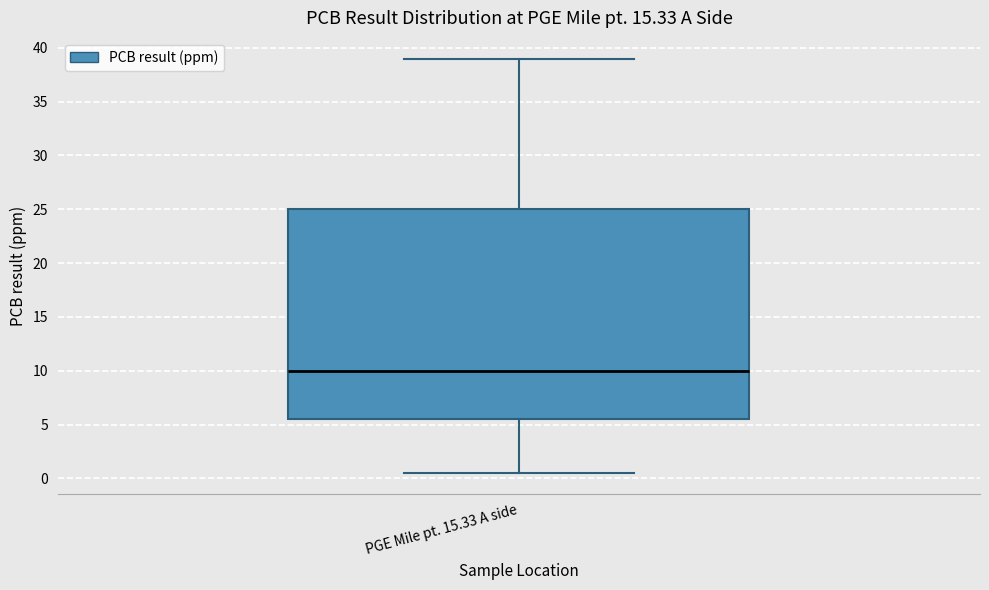

Read this box plot against the y-axis: the position of the median line, the range covered by the box, and the ends of both whiskers. The values are not printed on the chart, so give them approximately, as read against the axis.

median 10.0, box 5.5 to 25.0, whiskers 0.5 to 39.0